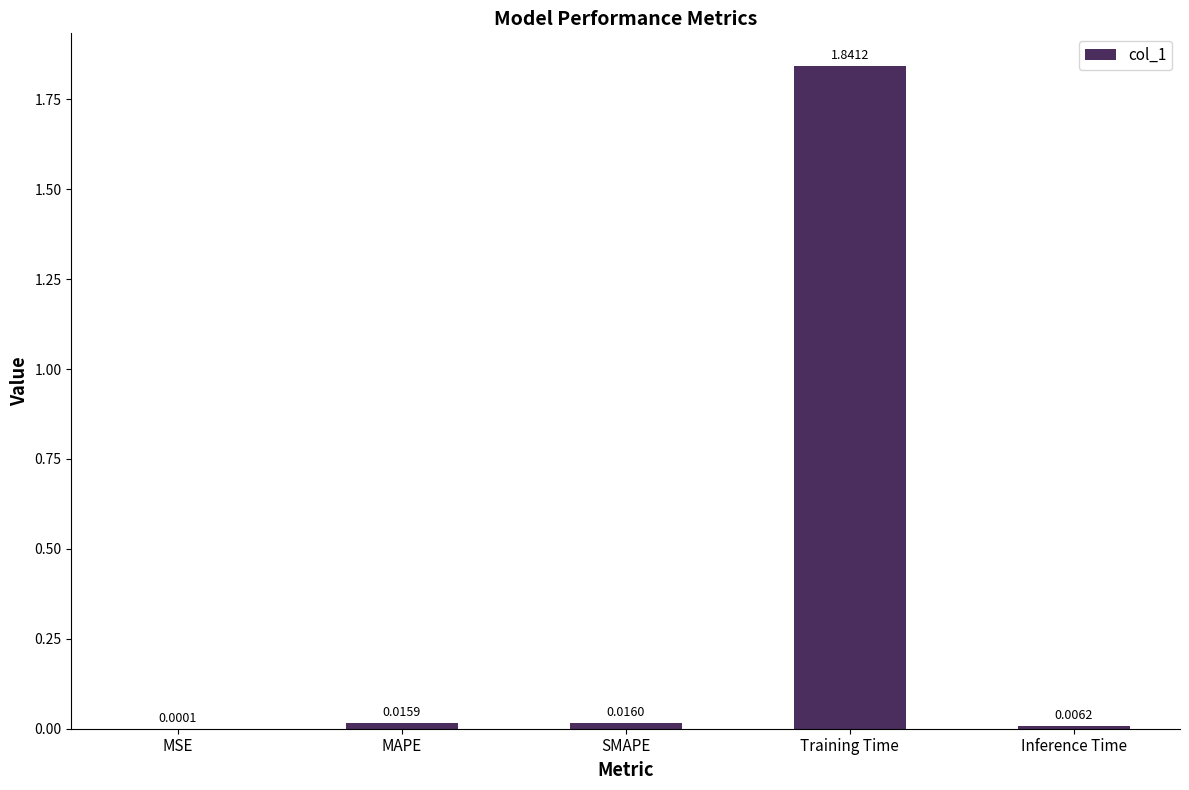

Between Training Time and MAPE, which is larger?

Training Time